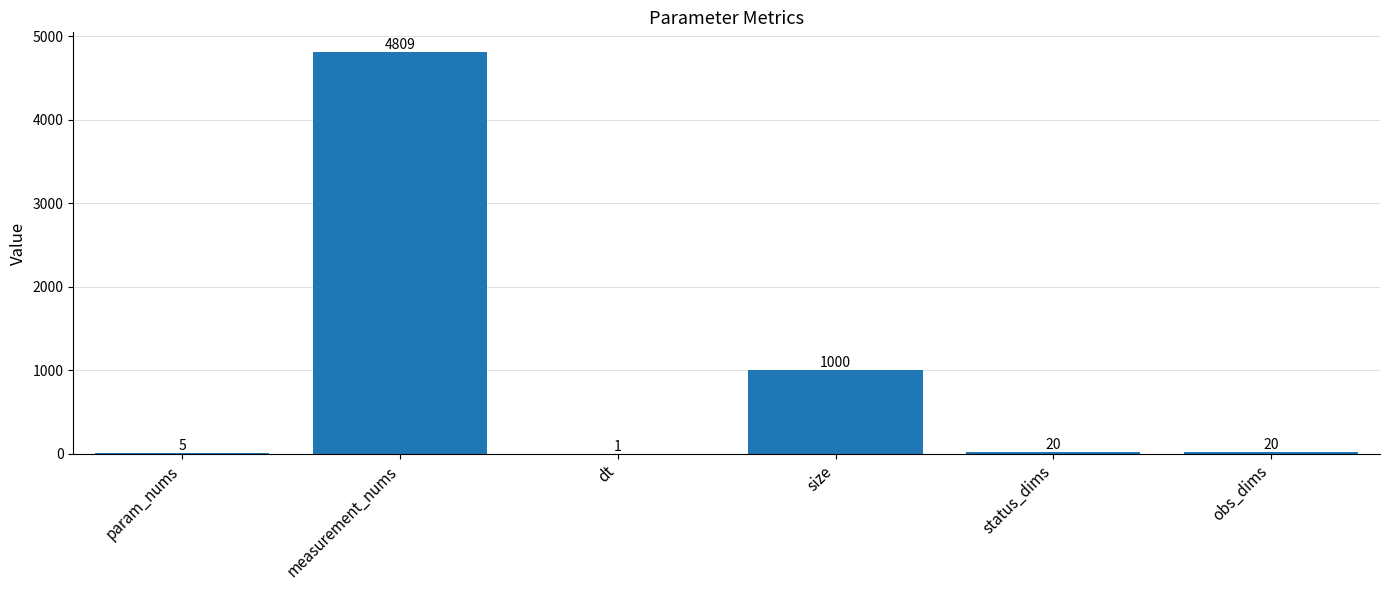

Which category has the highest value across all series?

measurement_nums